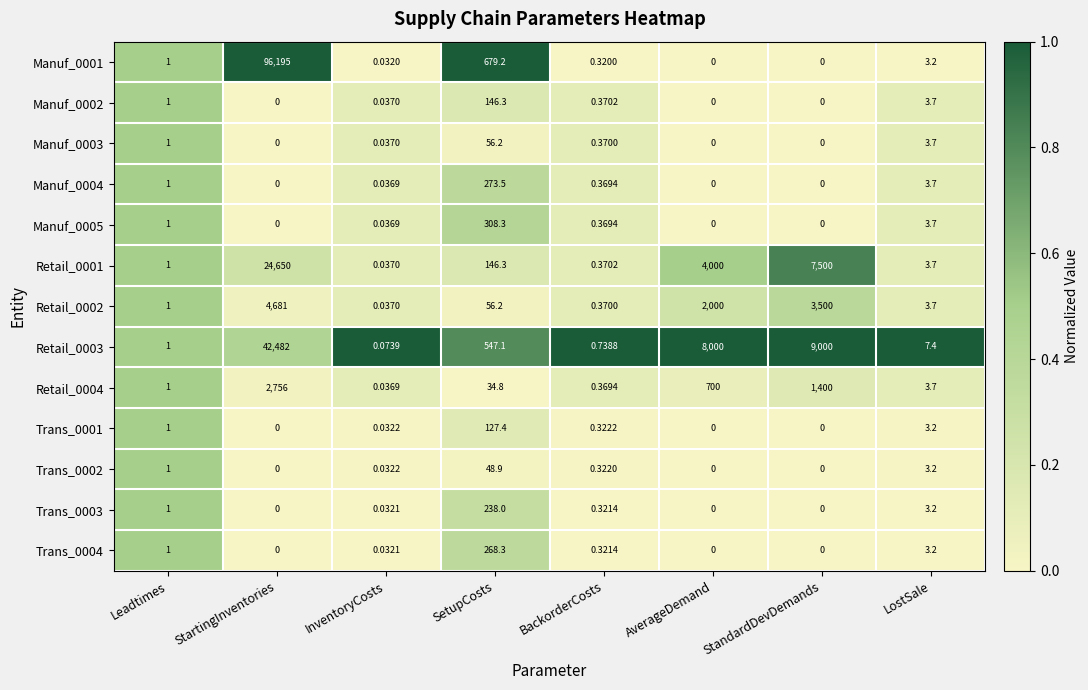

Is the value of Trans_0002 at AverageDemand greater than the value of Retail_0004 at StandardDevDemands?

No